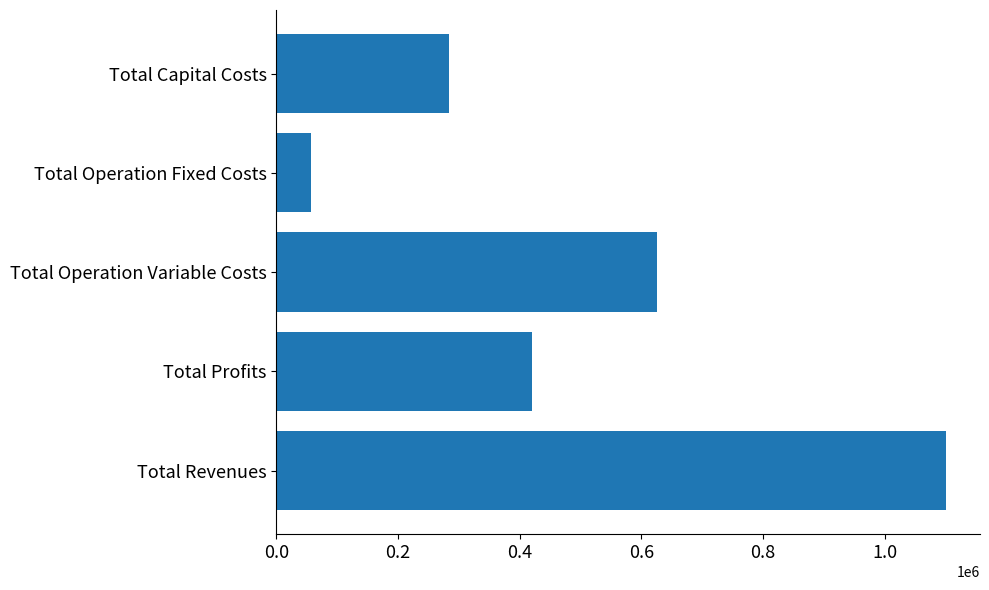

Rank the categories by value from highest to lowest.

Total Revenues, Total Operation Variable Costs, Total Profits, Total Capital Costs, Total Operation Fixed Costs